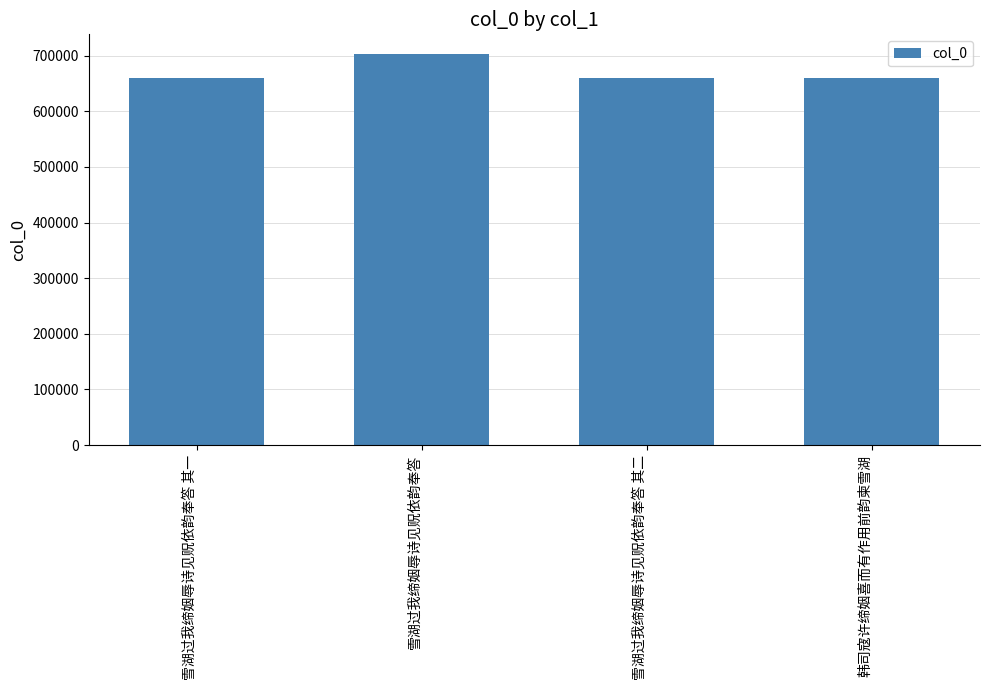

What is the label of the 2nd bar from the right?

雪湖过我缔姻辱诗见贶依韵奉答 其二